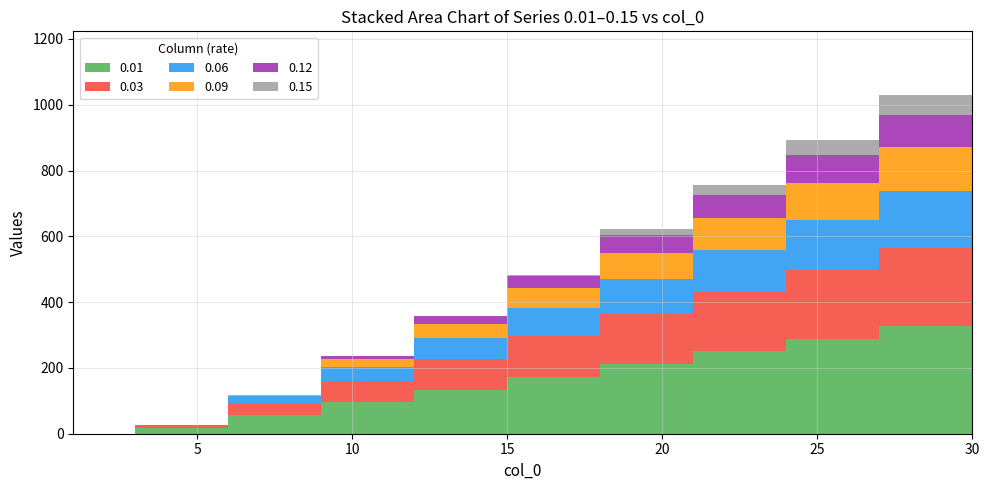

Reading left to right, what are all the values shown in this chart?

0.01: 0.0	17.7	56.5	95.2	134.0	172.8	211.6	250.3	289.1	327.9	366.7
0.03: 0.0	7.8	36.5	65.3	94.1	122.9	151.6	180.4	209.2	238.0	266.7
0.06: 0.0	0.0	20.2	41.9	63.6	85.3	107.0	128.7	150.4	172.1	193.8
0.09: 0.0	0.0	5.5	25.4	43.2	61.1	78.9	96.7	114.5	132.4	150.2
0.12: 0.0	0.0	0.0	8.0	23.3	38.6	54.0	69.3	84.6	99.9	115.2
0.15: 0.0	0.0	0.0	0.0	0.0	2.5	18.1	31.6	45.1	58.6	72.1